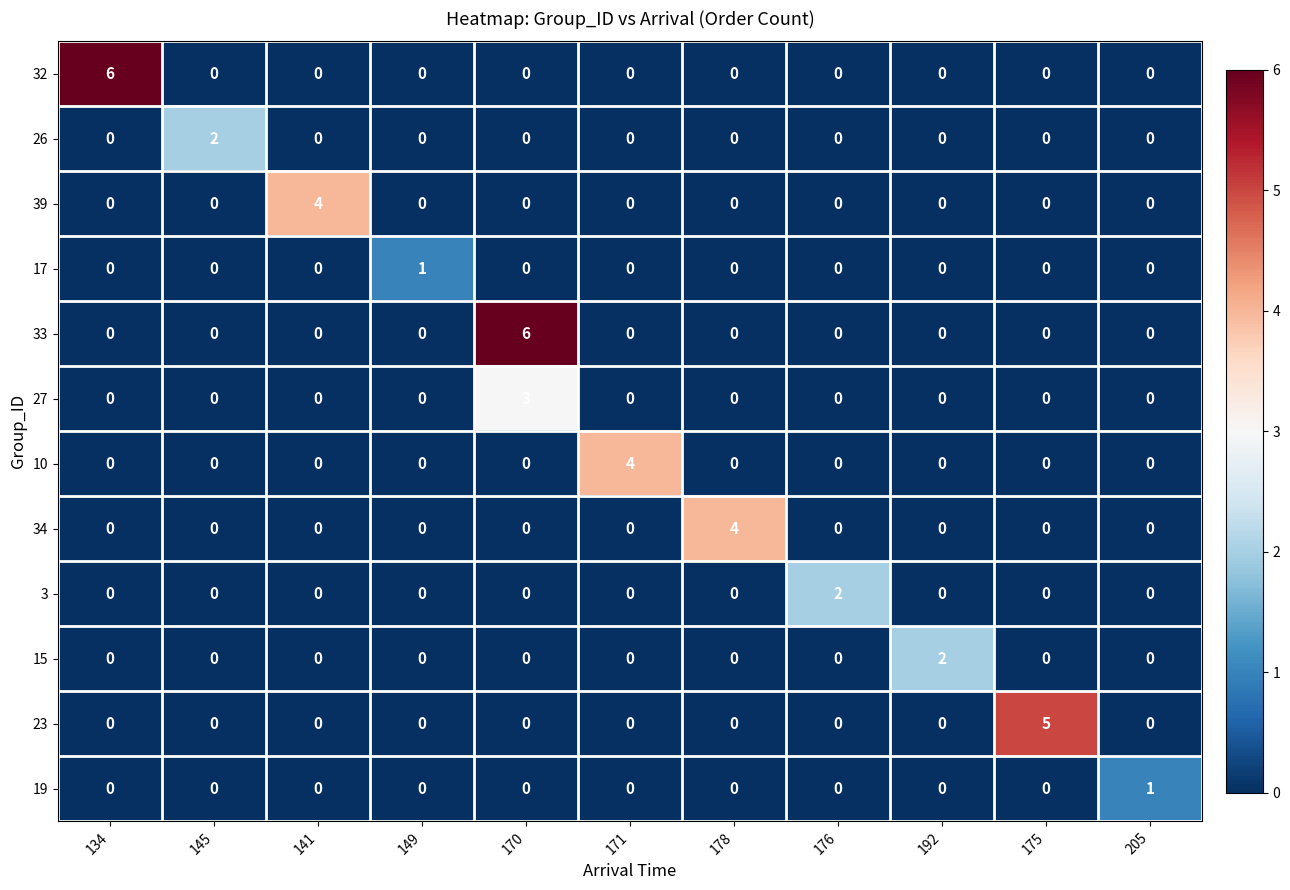

At which label does 17 reach its peak?

149